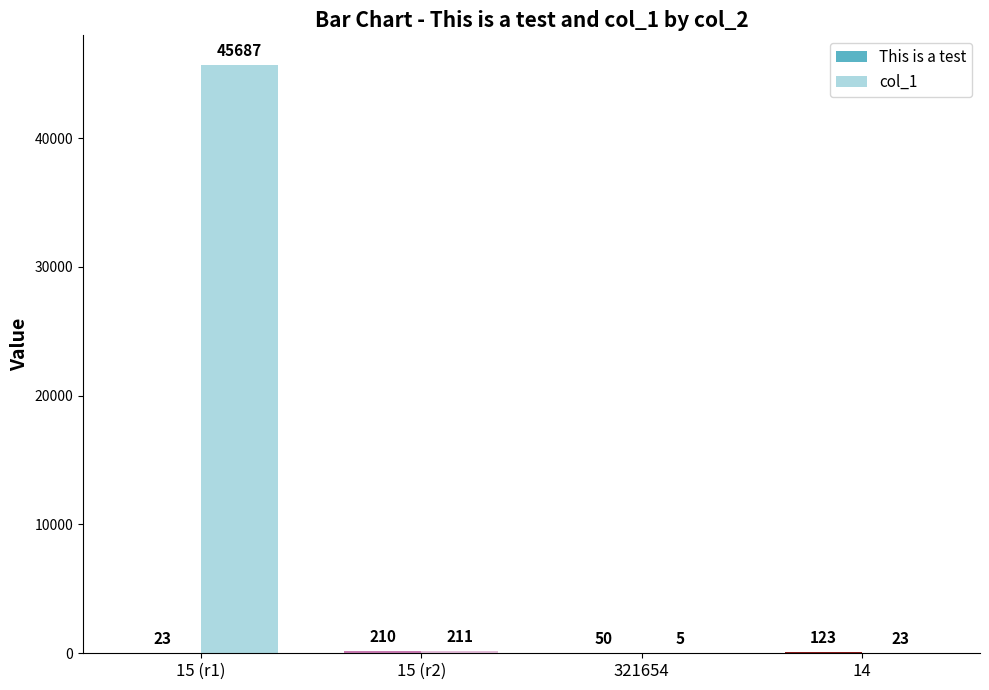

Count the This is a test values in the range 50 to 210.

3